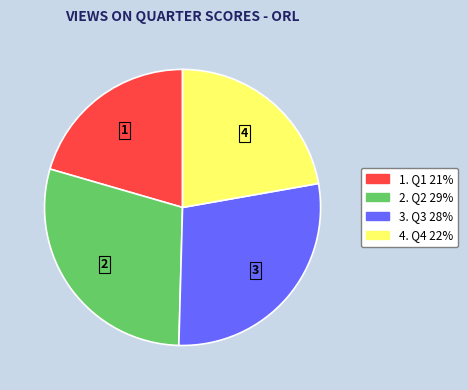

Does any single category account for the majority?

No